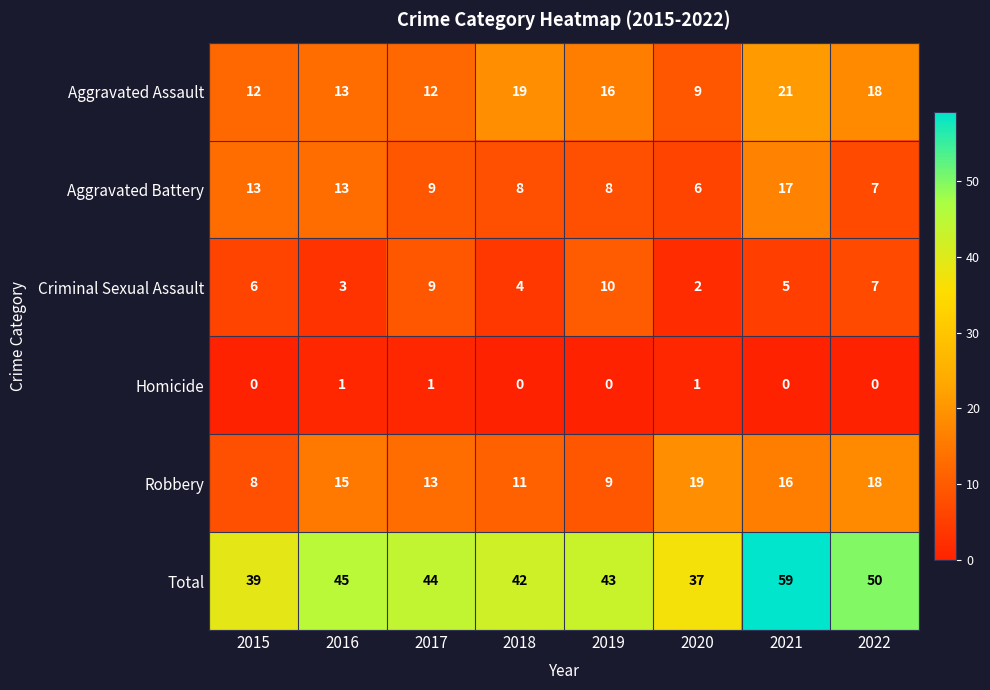

List the series in order of their peak value, lowest first.

Homicide, Criminal Sexual Assault, Aggravated Battery, Robbery, Aggravated Assault, Total